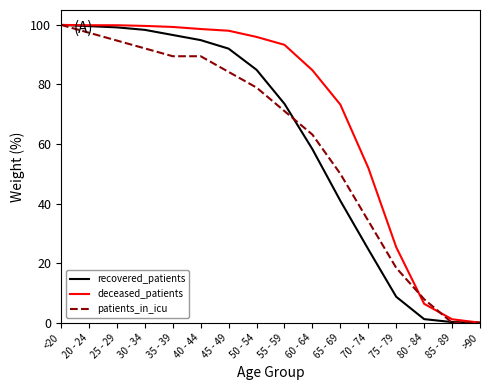

What is the difference between the maximum and minimum values in the deceased_patients series?

100.0